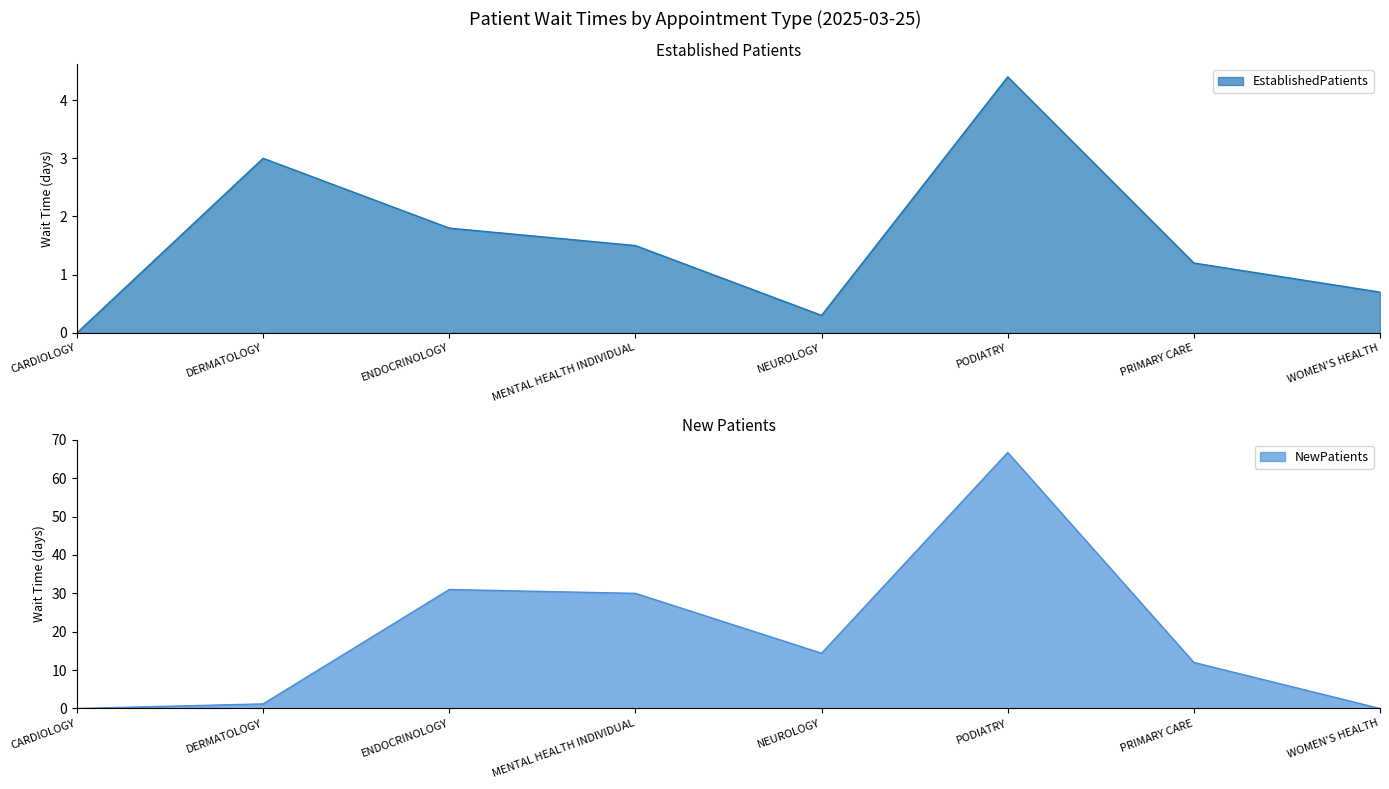

Is it true that EstablishedPatients equals 1.8 at ENDOCRINOLOGY?

True